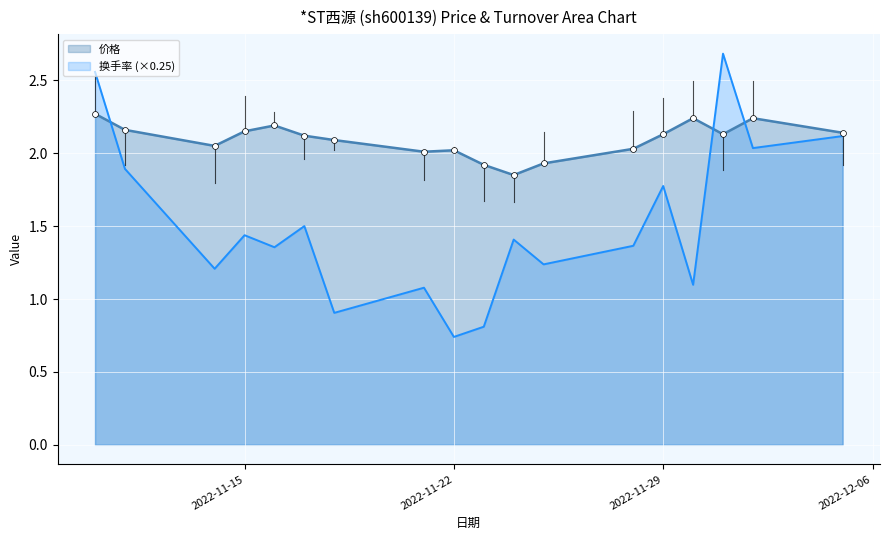

Which series reaches the maximum Y coordinate?

换手率